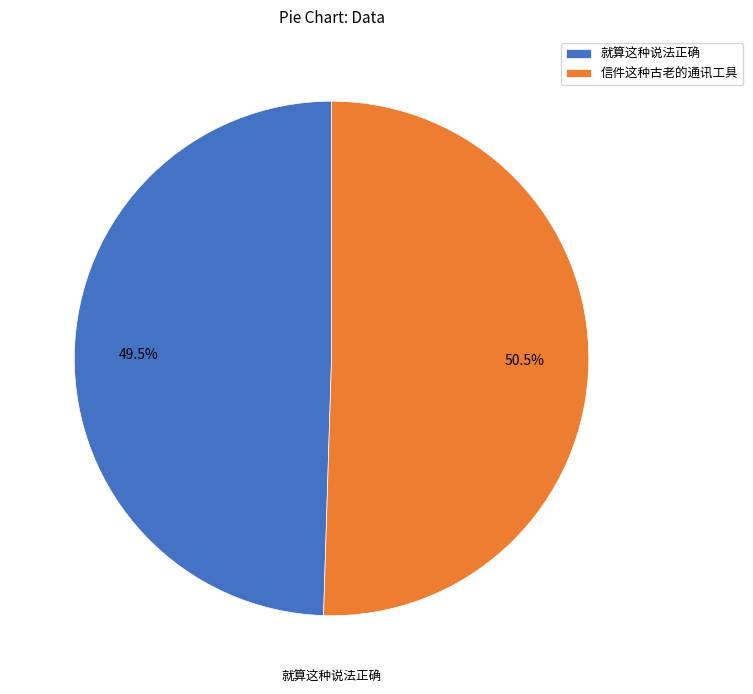

What is the total percentage of 信件这种古老的通讯工具 and 就算这种说法正确?

100.0%